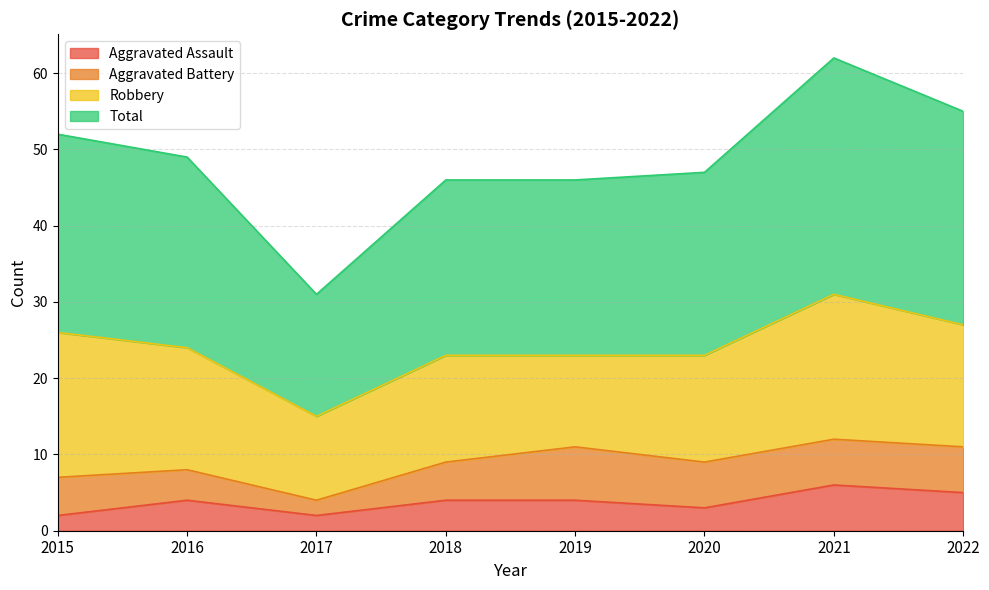

What value does the Aggravated Assault series have at 2020?

3